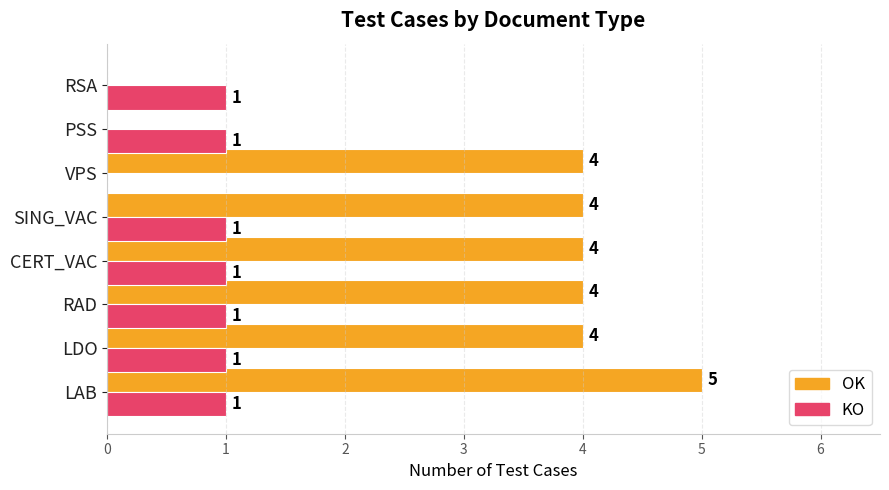

What is the sum of all KO values?

7